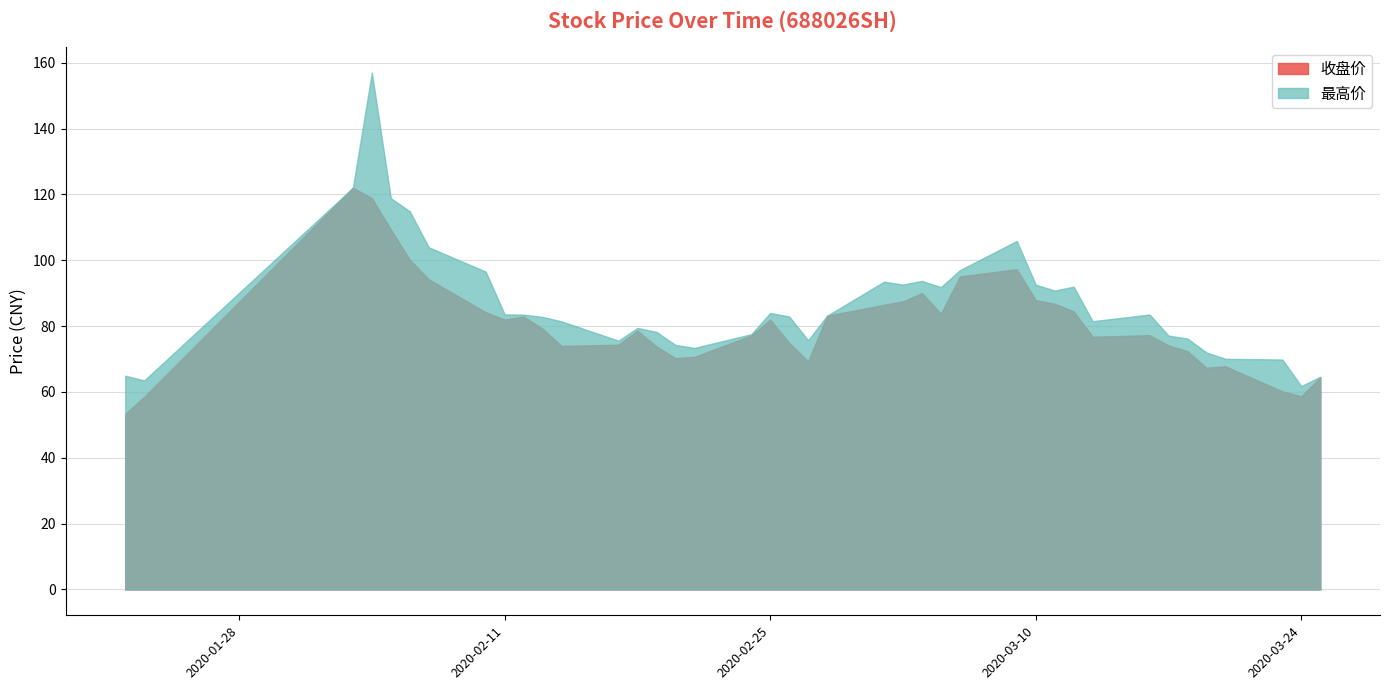

Rank the series by their maximum value, from highest to lowest.

最高价, 收盘价